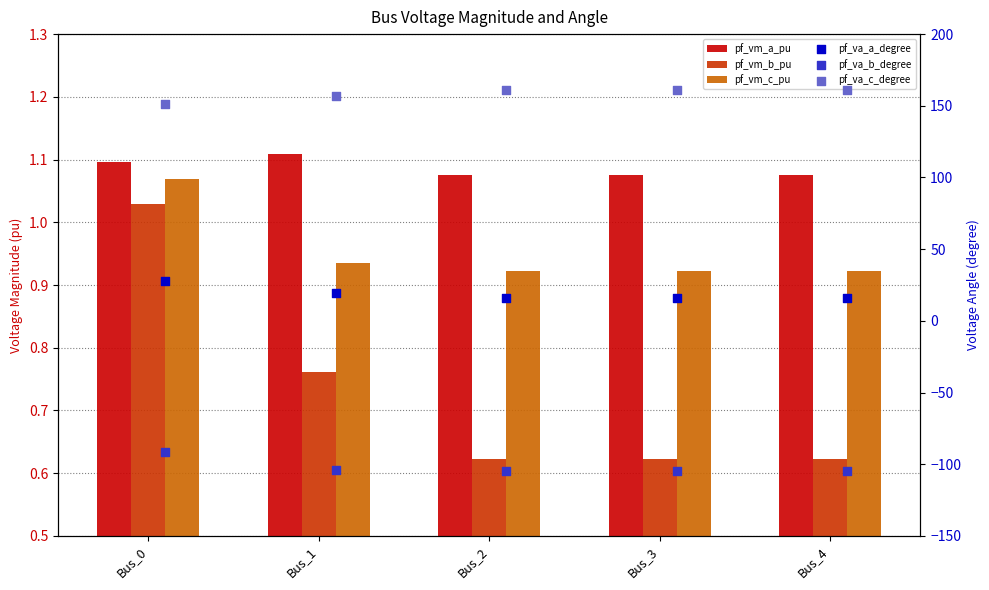

At how many categories does at least one series exceed -15?

5